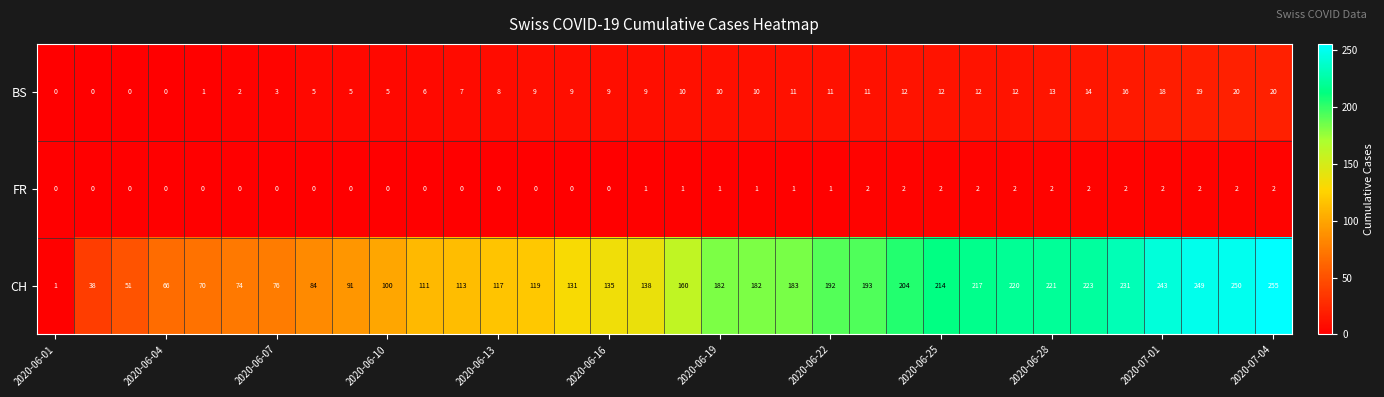

Which series has the largest total across all categories?

CH